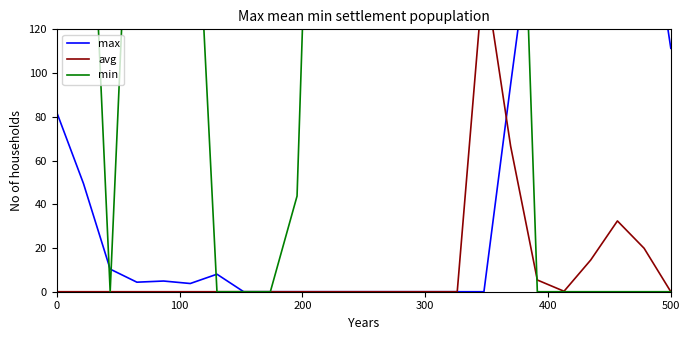

True or false: max has more than 2 interior local peaks.

True